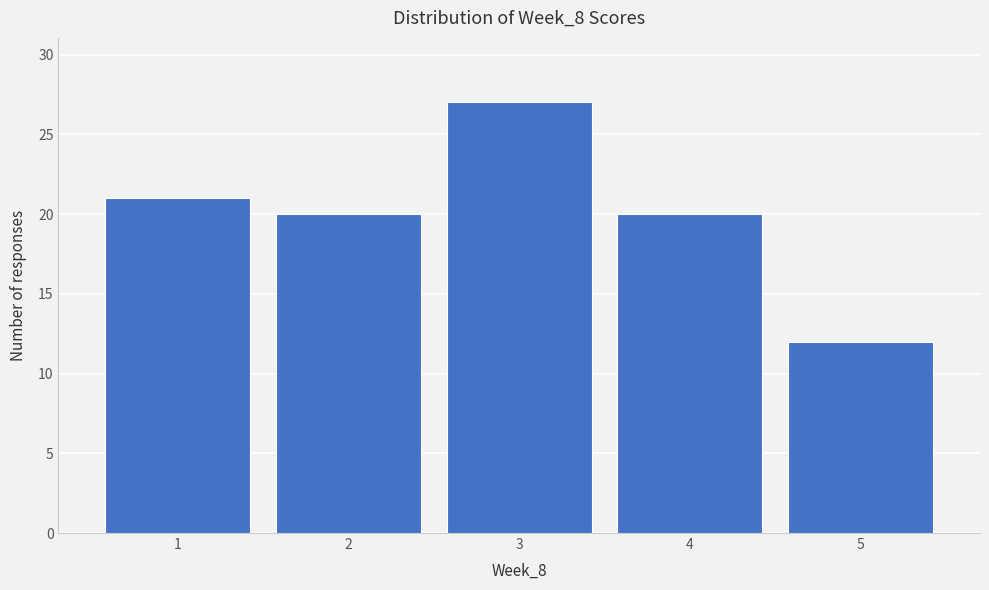

Reading left to right, transcribe this chart: for each bar, give the range it covers on the x-axis and its height. The values are not printed on the chart, so give them approximately, as read against the axis.

0.5 to 1.5: 21
1.5 to 2.5: 20
2.5 to 3.5: 27
3.5 to 4.5: 20
4.5 to 5.5: 12